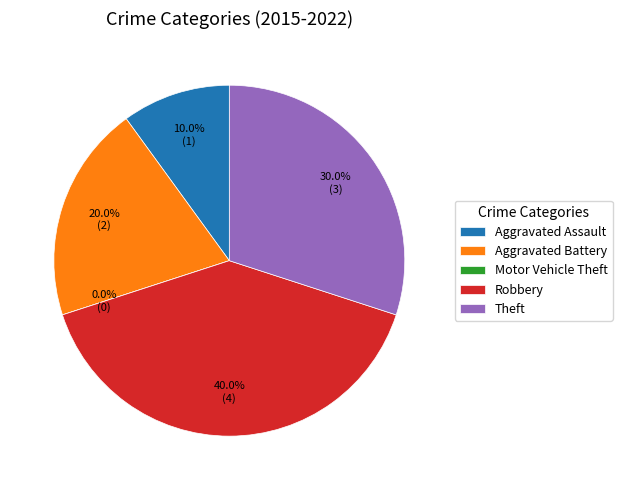

Is there a majority slice in this chart?

No